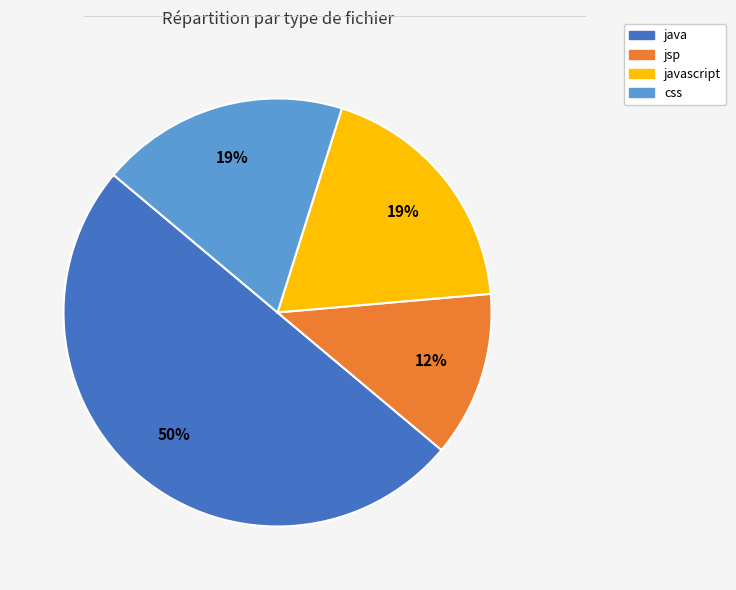

Count the number of slices in the pie.

4